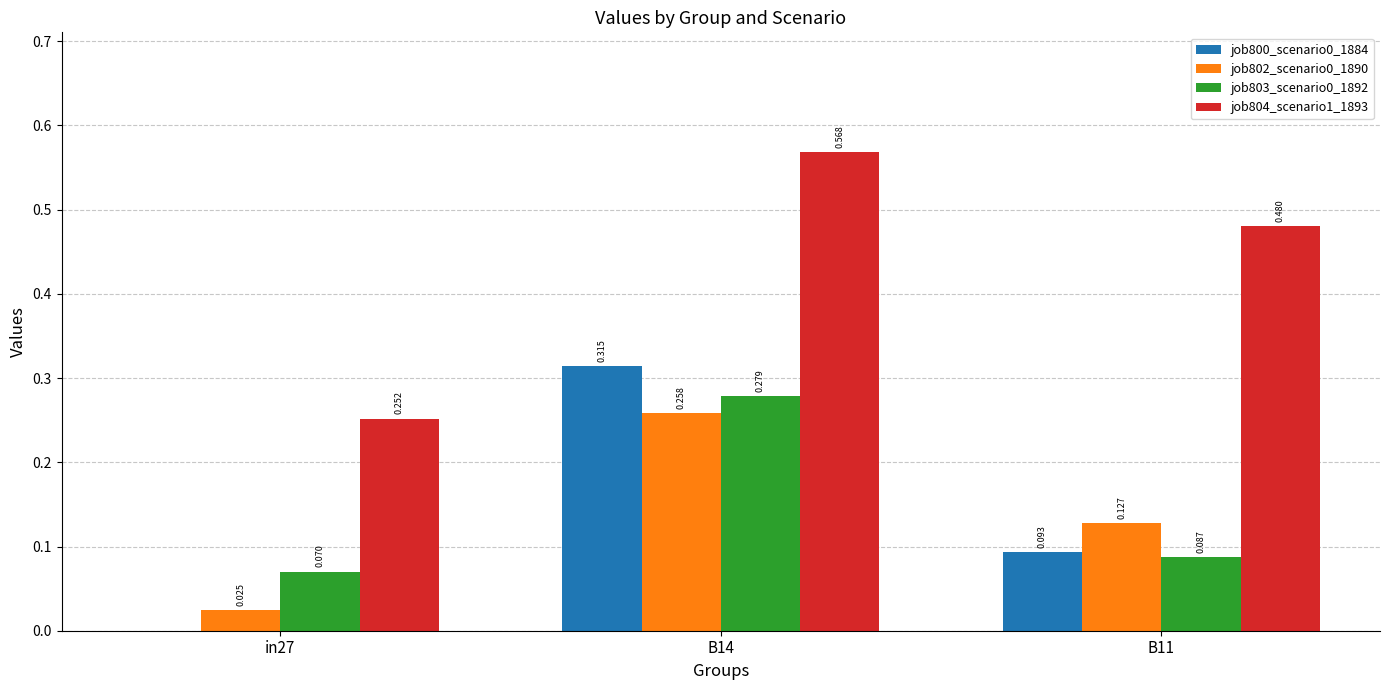

Is the value of job800_scenario0_1884 at B11 greater than the value of job802_scenario0_1890 at B14?

No